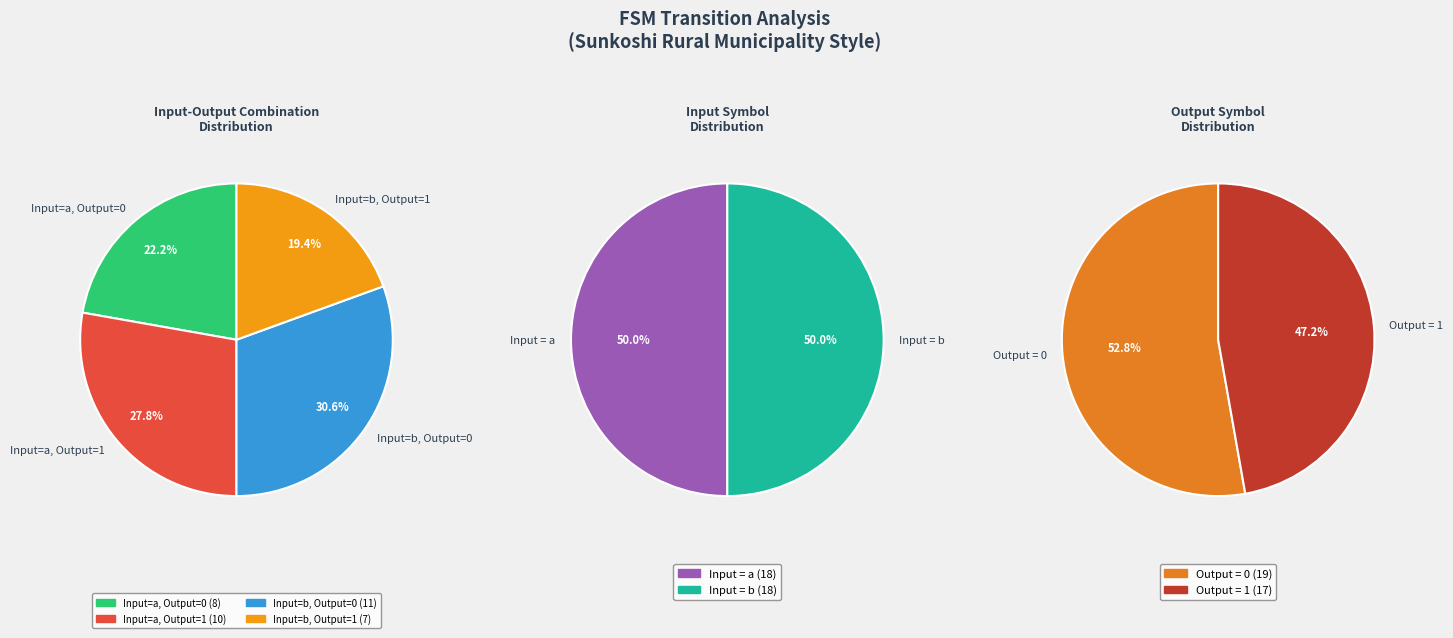

Which slice is the largest?

3